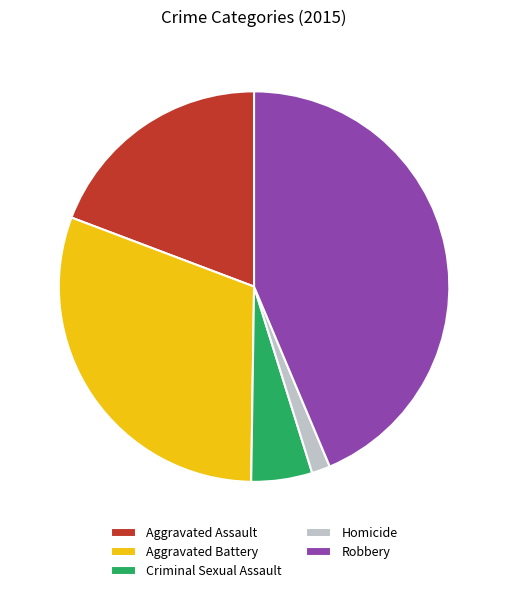

What is the largest slice in the pie chart?

Robbery